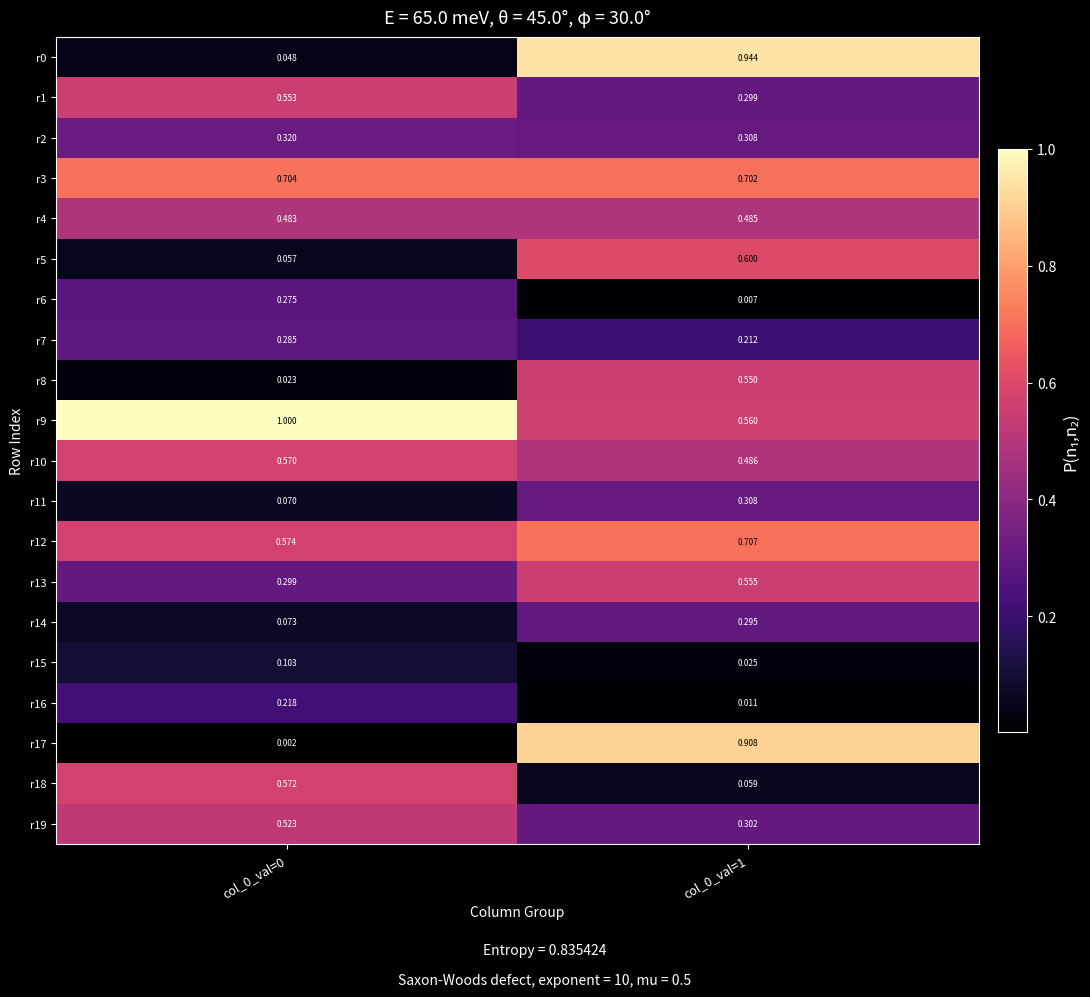

Is the value of r7 at col_0_val=0 greater than the value of r5 at col_0_val=1?

No